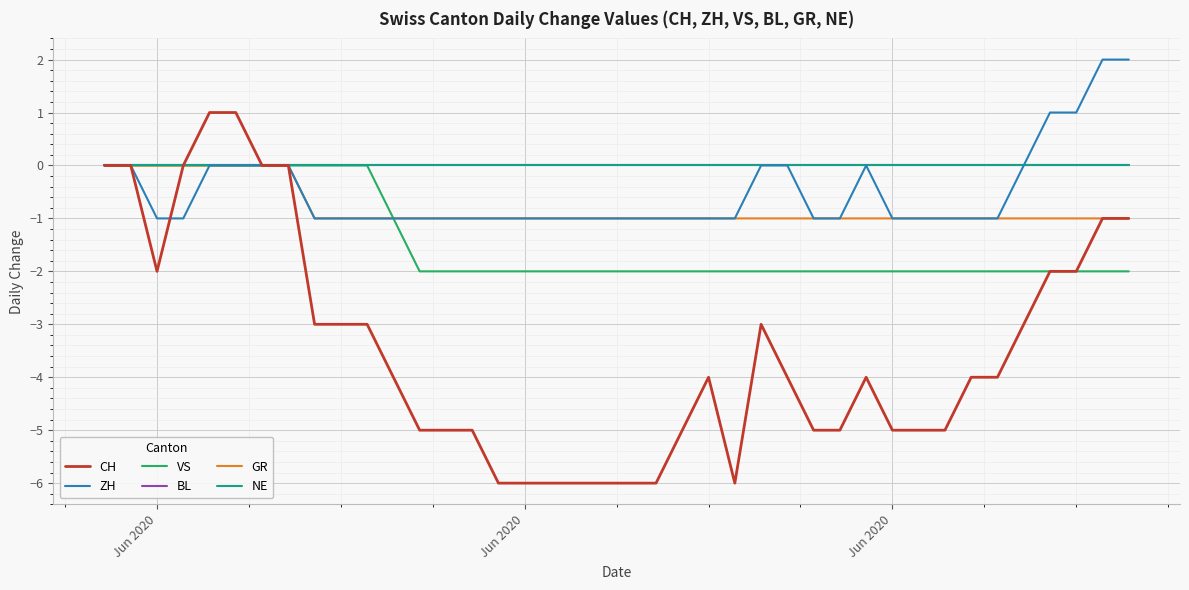

Reading left to right, what are all the values shown in this chart?

CH: 0	0	-2	0	1	1	0	0	-3	-3	-3	-4	-5	-5	-5	-6	-6	-6	-6	-6	-6	-6	-5	-4	-6	-3	-4	-5	-5	-4	-5	-5	-5	-4	-4	-3	-2	-2	-1	-1
ZH: 0	0	-1	-1	0	0	0	0	-1	-1	-1	-1	-1	-1	-1	-1	-1	-1	-1	-1	-1	-1	-1	-1	-1	0	0	-1	-1	0	-1	-1	-1	-1	-1	0	1	1	2	2
VS: 0	0	0	0	0	0	0	0	0	0	0	-1	-2	-2	-2	-2	-2	-2	-2	-2	-2	-2	-2	-2	-2	-2	-2	-2	-2	-2	-2	-2	-2	-2	-2	-2	-2	-2	-2	-2
BL: 0	0	0	0	0	0	0	0	0	0	0	0	0	0	0	0	0	0	0	0	0	0	0	0	0	0	0	0	0	0	0	0	0	0	0	0	0	0	0	0
GR: 0	0	0	0	0	0	0	0	-1	-1	-1	-1	-1	-1	-1	-1	-1	-1	-1	-1	-1	-1	-1	-1	-1	-1	-1	-1	-1	-1	-1	-1	-1	-1	-1	-1	-1	-1	-1	-1
NE: 0	0	0	0	0	0	0	0	0	0	0	0	0	0	0	0	0	0	0	0	0	0	0	0	0	0	0	0	0	0	0	0	0	0	0	0	0	0	0	0